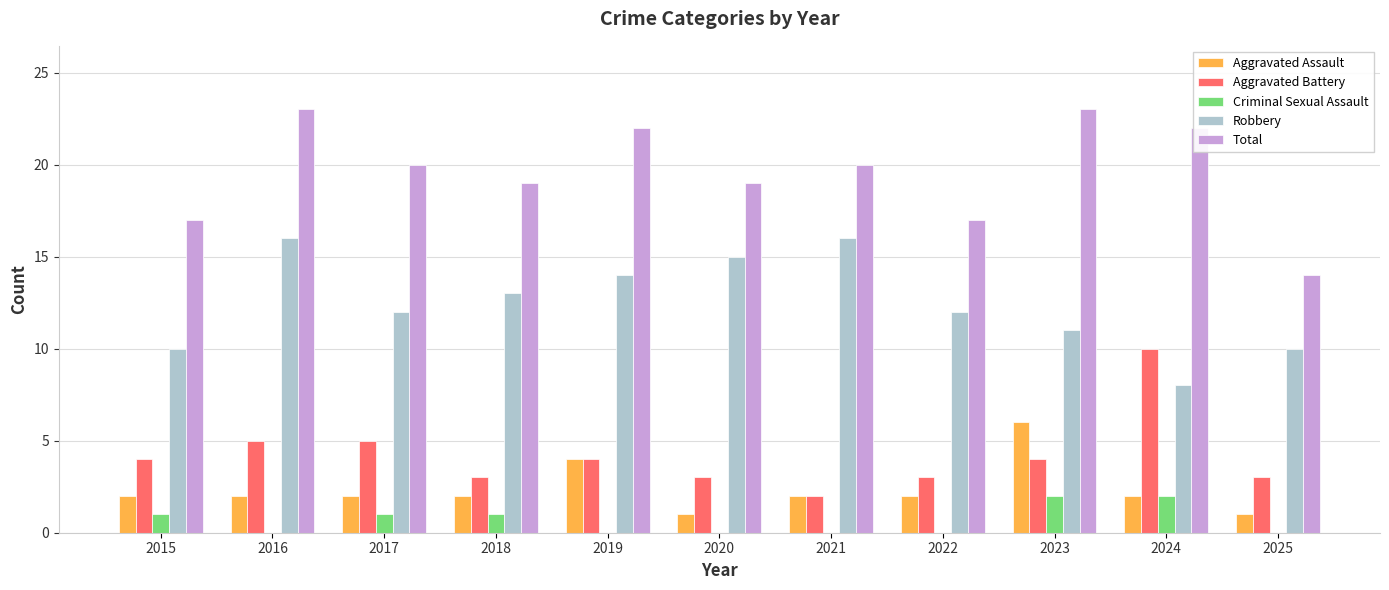

Which series changed the most between 2017 and 2025?

Total